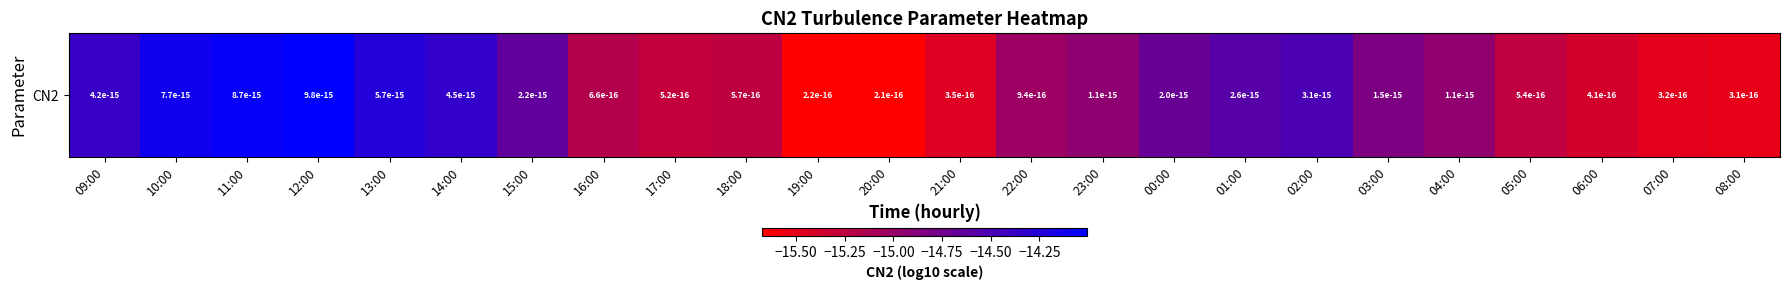

What is the greatest value displayed?

-14.0